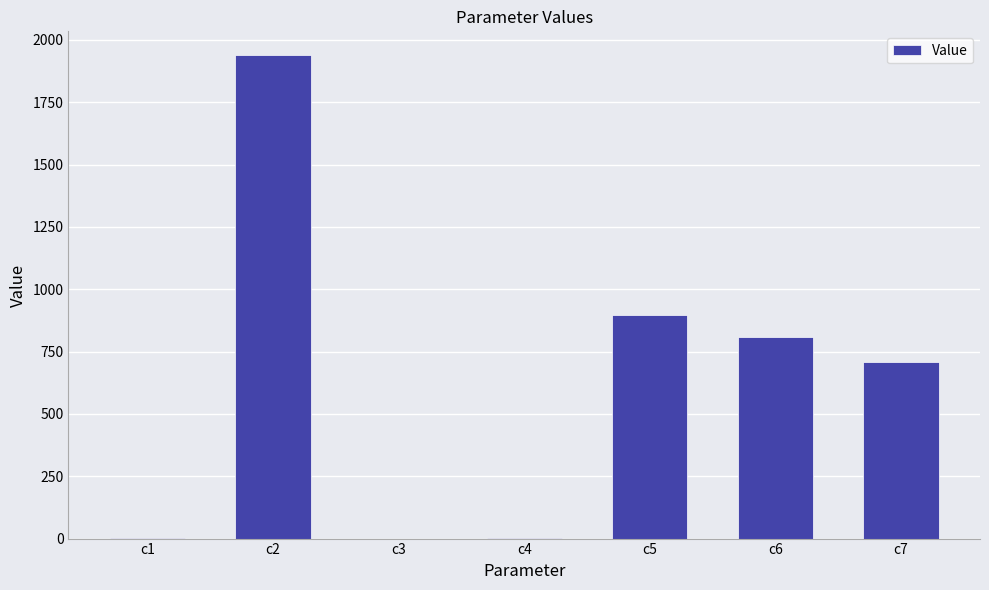

Is it true that the value at c6 is 810.1?

True